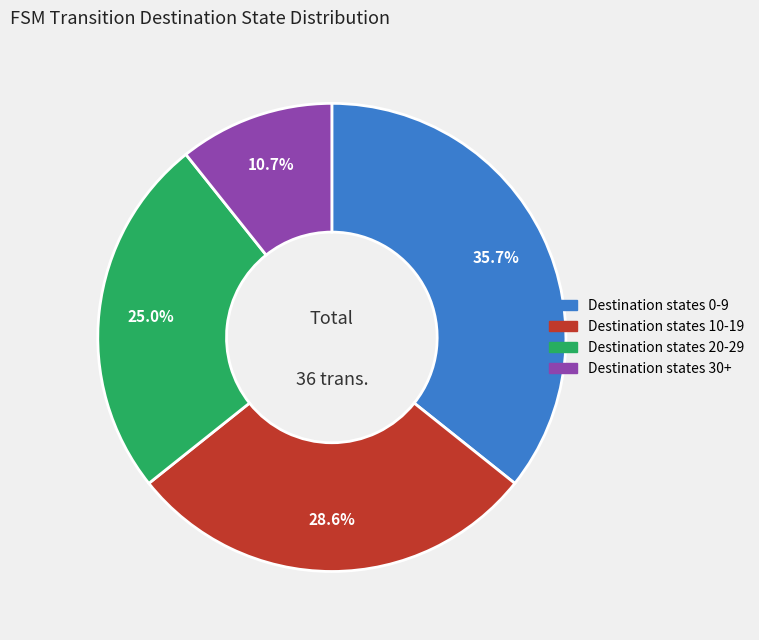

Is there any slice that represents more than half of the pie?

No